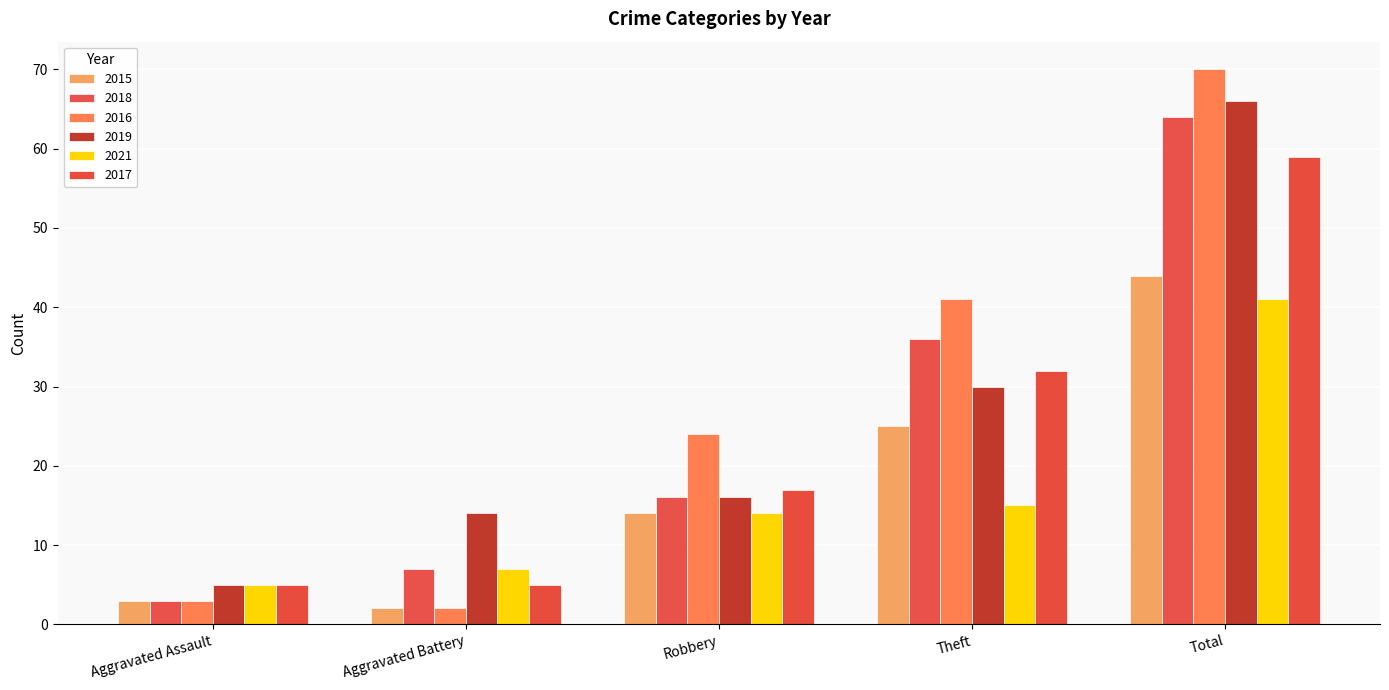

True or false: 2021 has a value of 1 at Aggravated Assault.

False